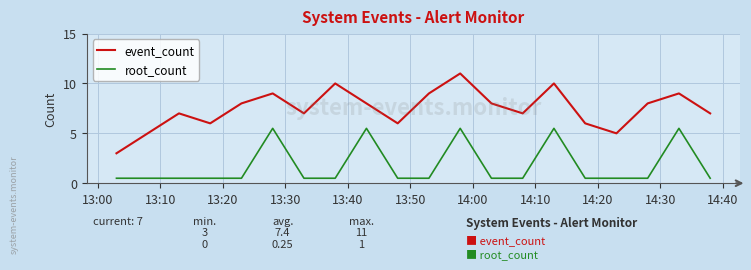

True or false: root_count has more than 1 points higher than both neighbors.

True